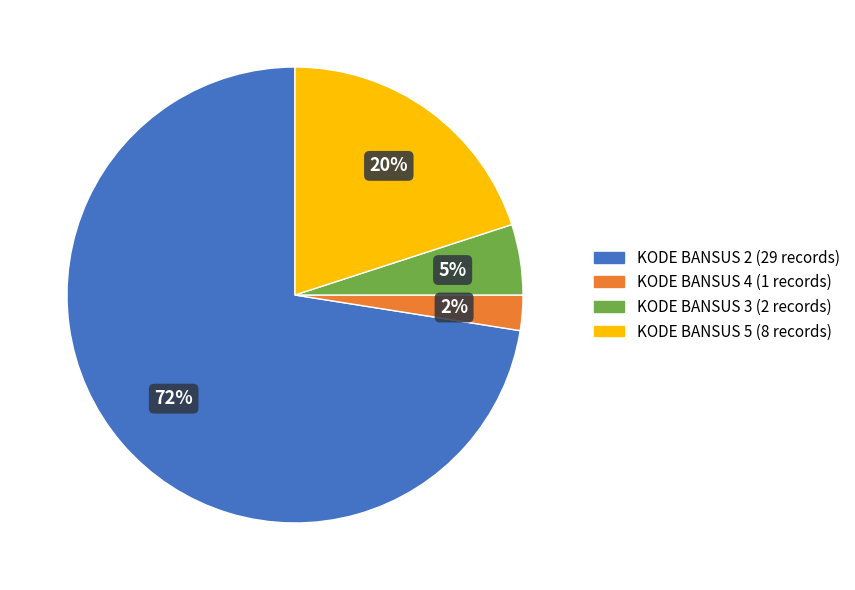

Combined, do KODE BANSUS 3 and KODE BANSUS 4 account for over 50%?

No